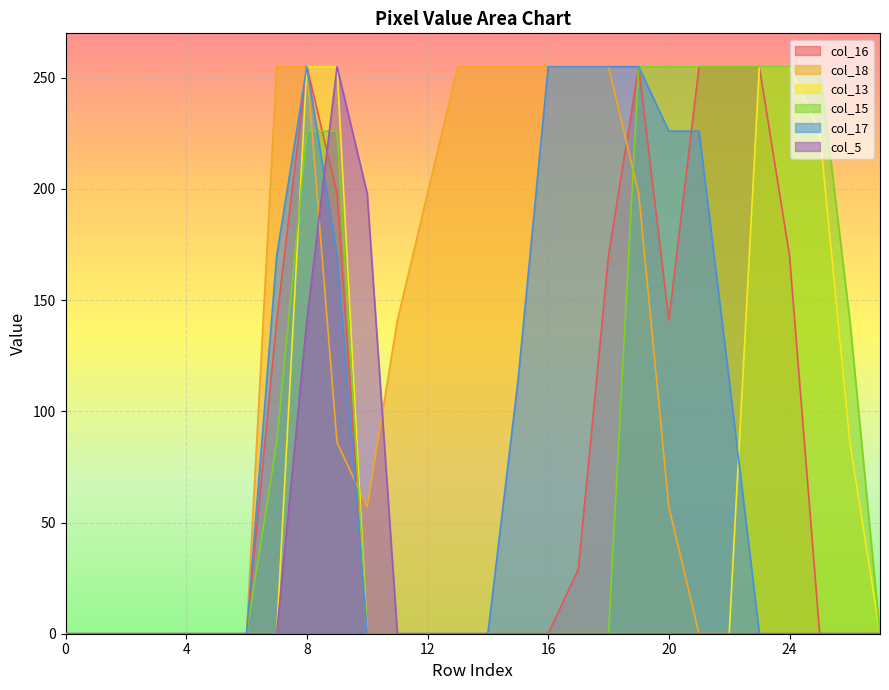

What is the difference between the maximum and minimum values in the col_16 series?

255